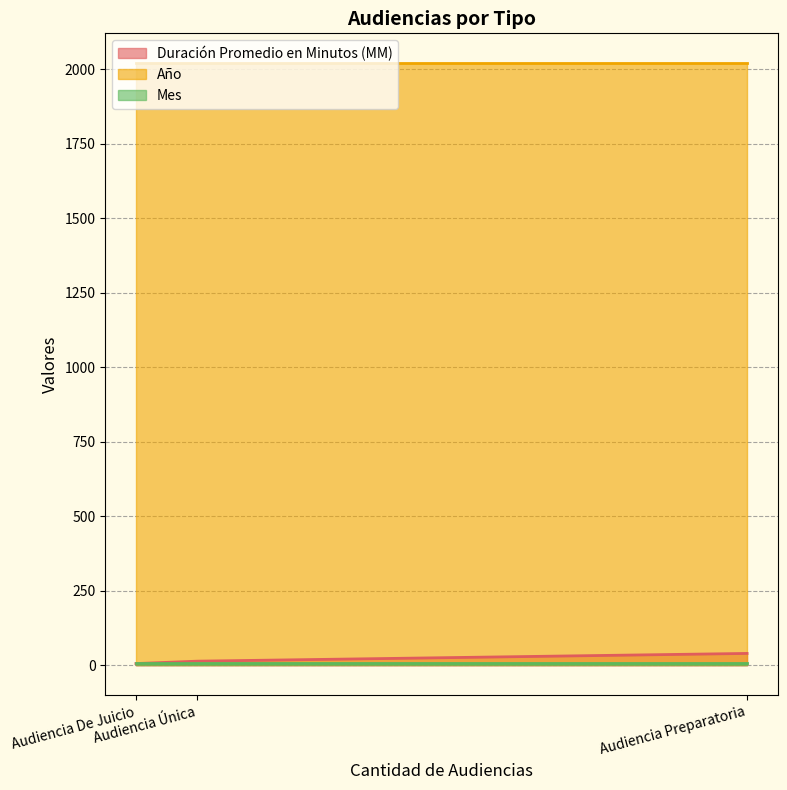

At which category is the sum across all series the highest?

Audiencia Preparatoria